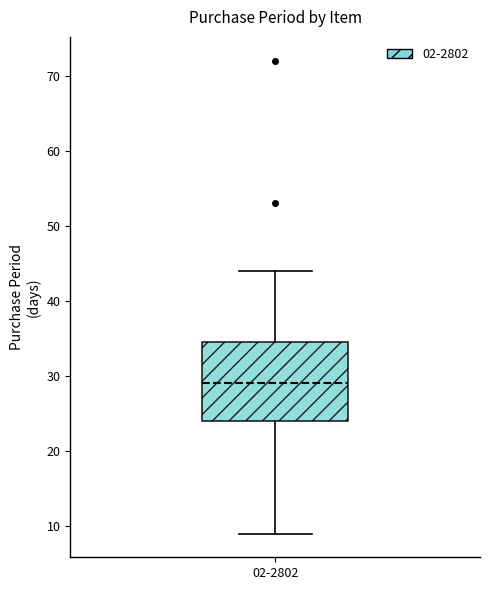

Transcribe this box plot: give where the median line is, the range the box spans, and where the two whiskers end, as read against the y-axis. The values are not printed on the chart, so give them approximately, as read against the axis.

median 29, box 24 to 35, whiskers 9 to 44